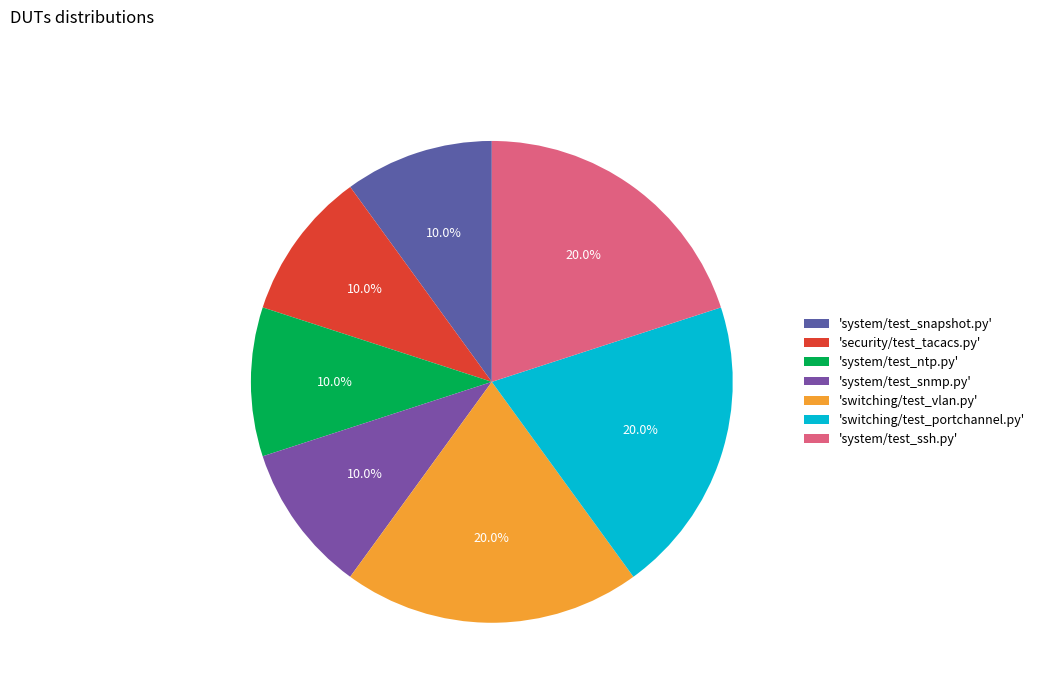

What is the largest slice in the pie chart?

switching/test_vlan.py